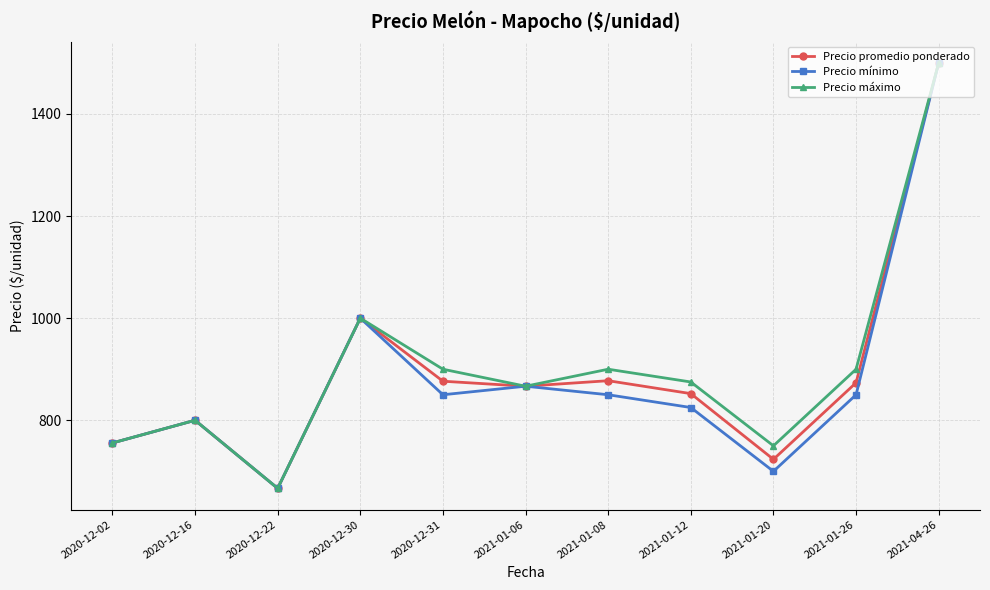

What is the sum of the Precio promedio ponderado values at 2020-12-16 and 2021-04-26?

2300.0